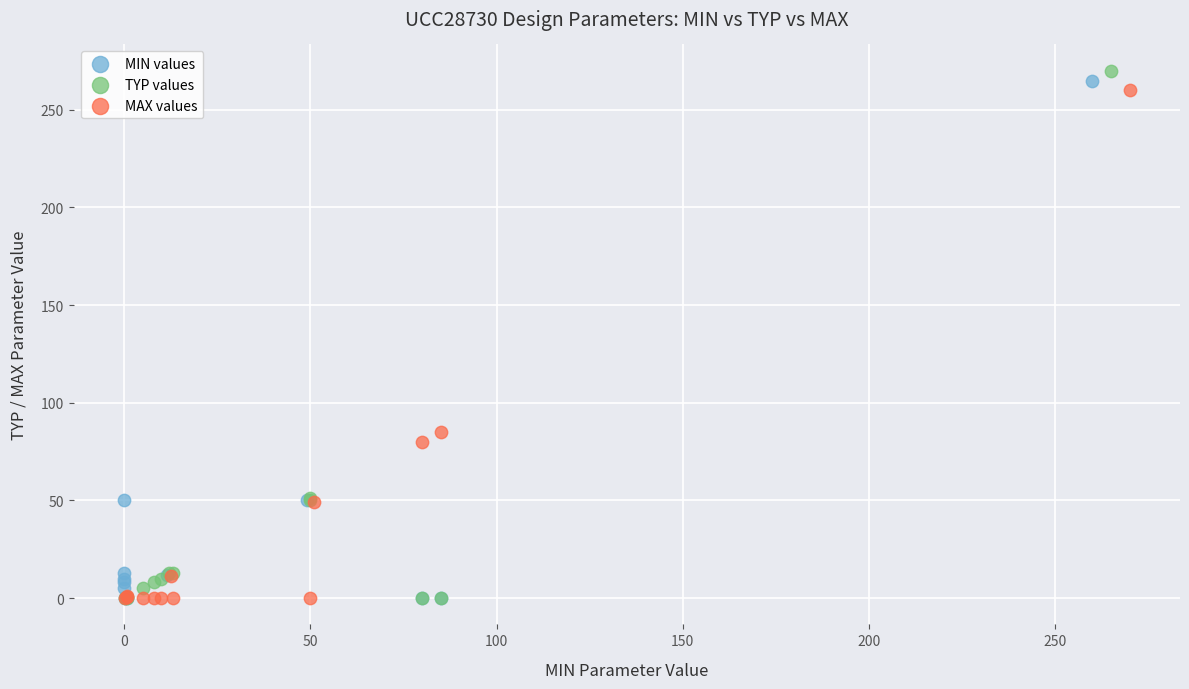

Which series has the largest Y range (max minus min)?

TYP values